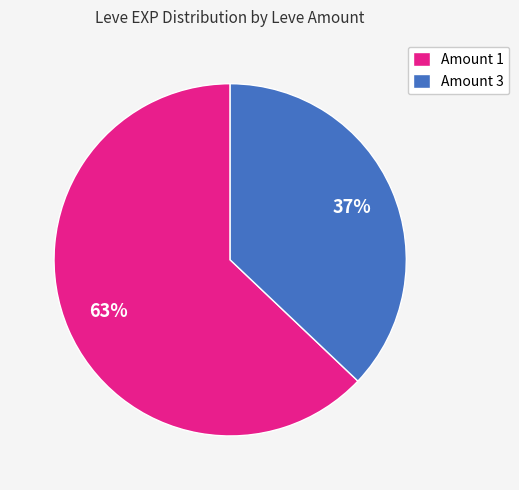

Which slice is the largest?

Amount 1